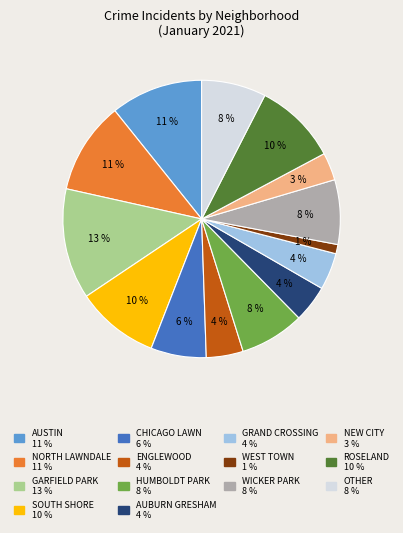

To the nearest percent, what is the average slice percentage?

7%